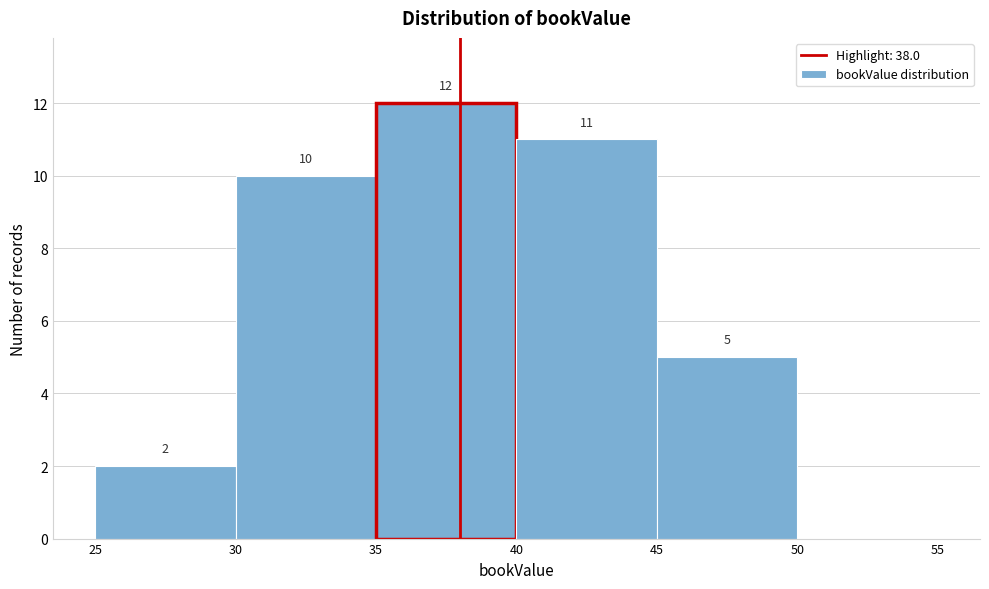

Over which range of the x-axis is the bar tallest?

35 to 40